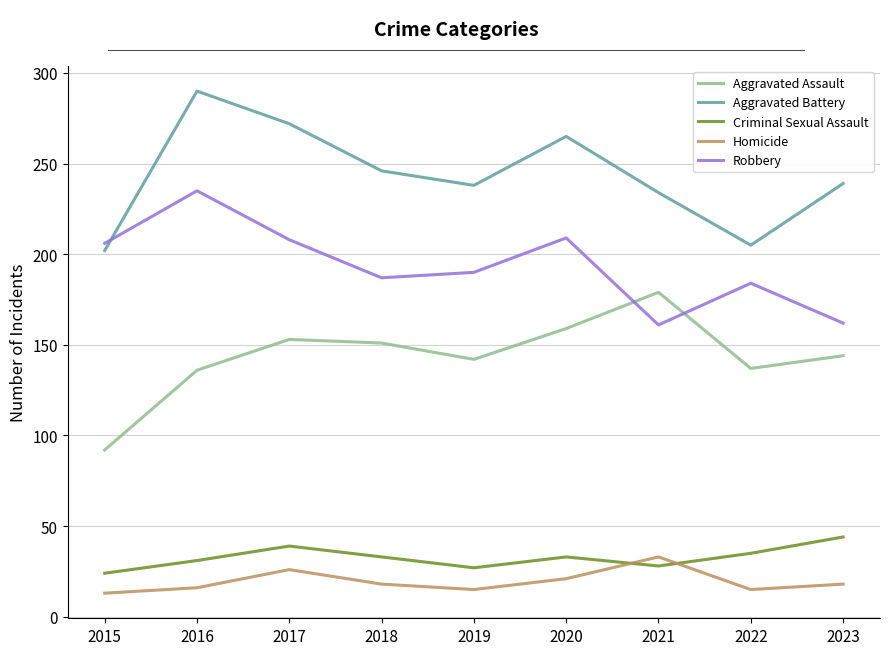

Is the value of Homicide at 2016 greater than the value of Aggravated Assault at 2021?

No